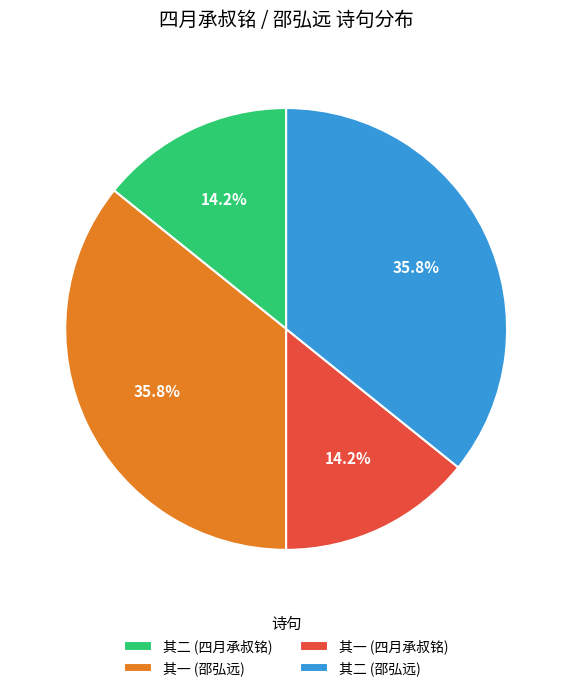

Count the number of slices in the pie.

4